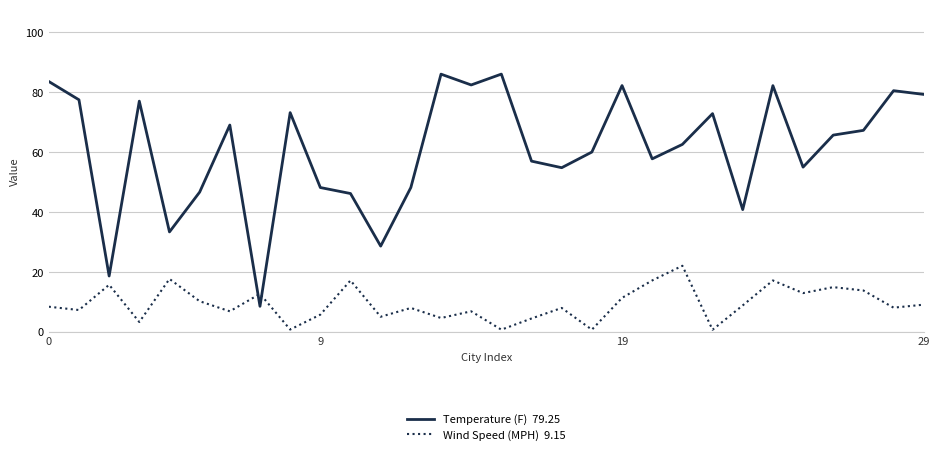

What is the greatest value displayed?

86.0